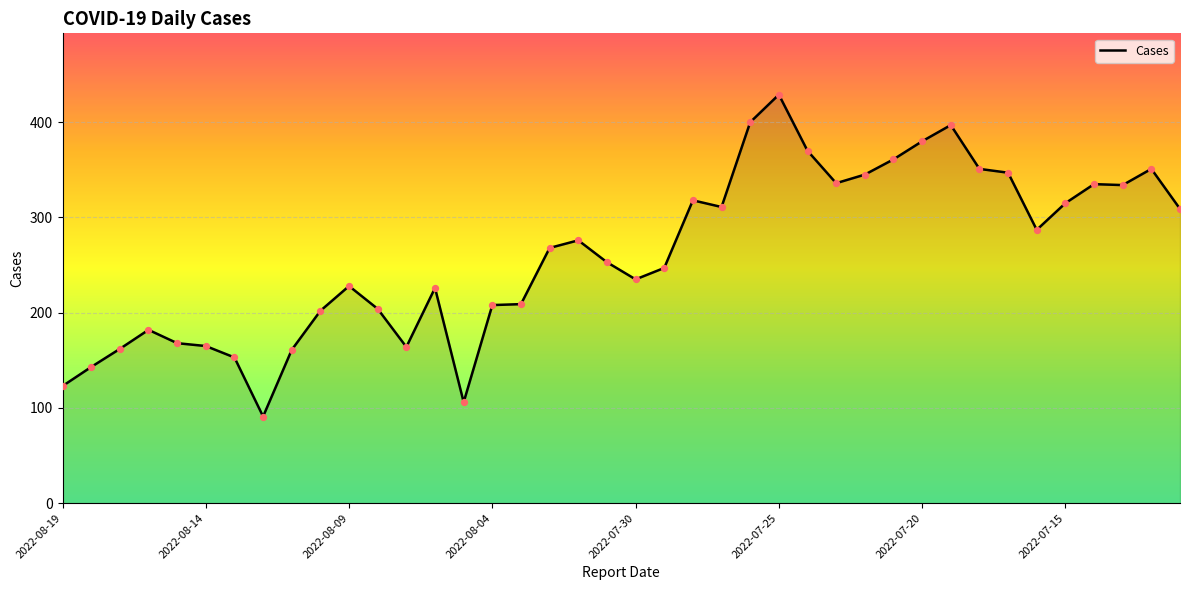

What is the smallest value displayed?

91